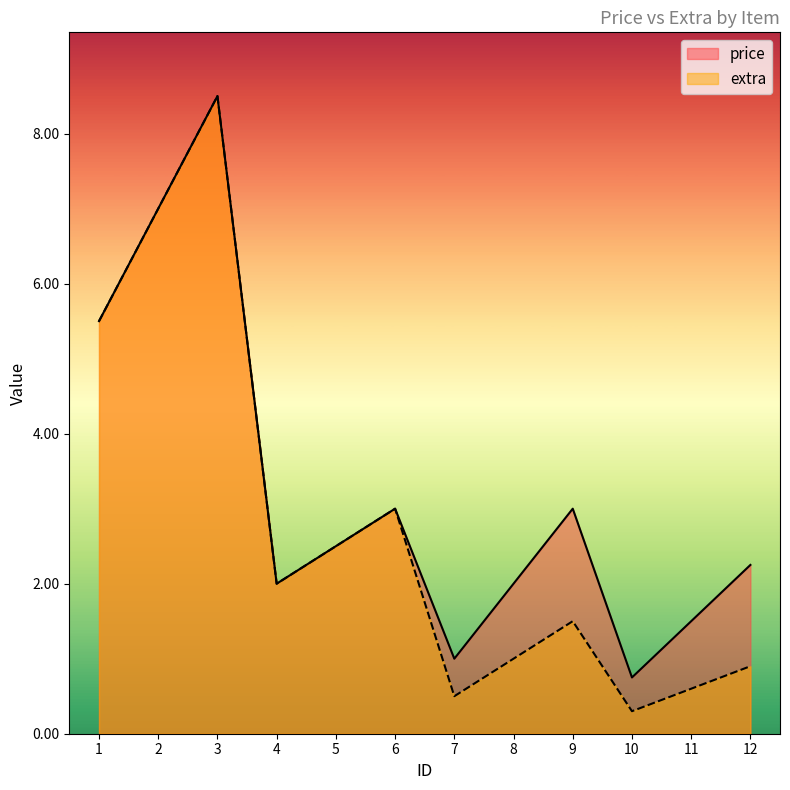

What is the sum of all price values?

39.0